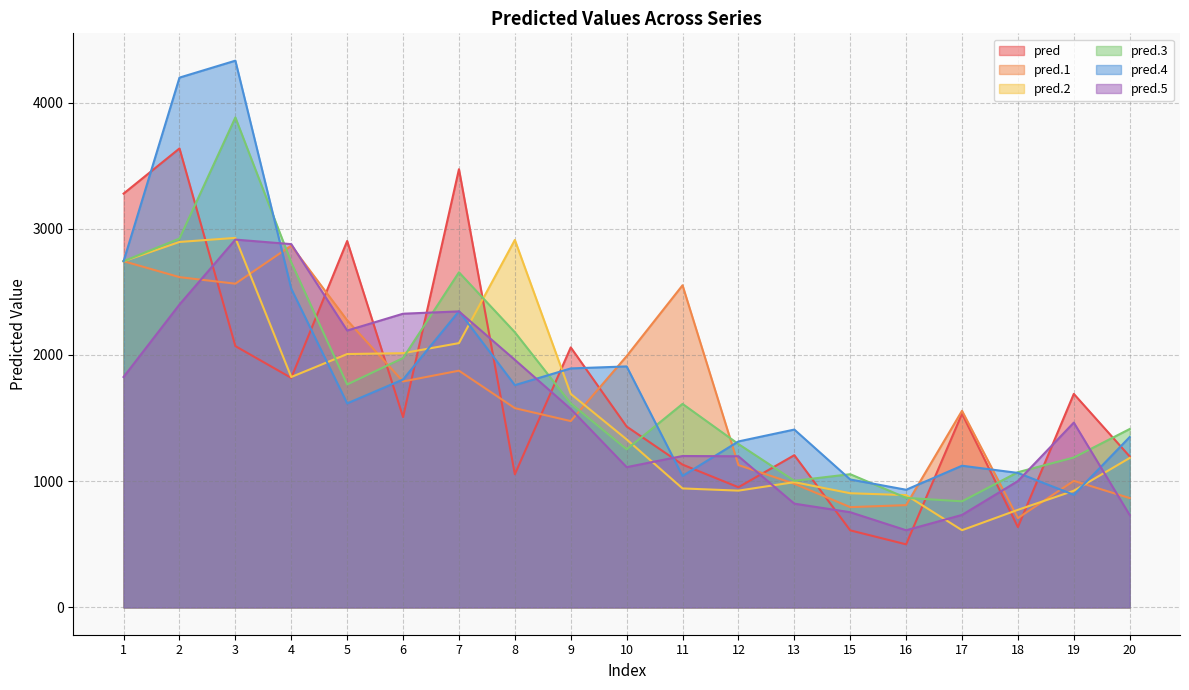

Which series ends up on top after the final intersection of pred.1 and pred.3?

pred.3